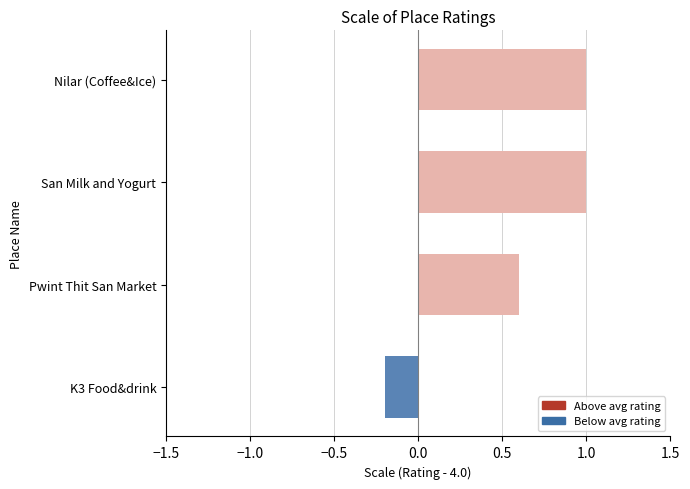

Reading top to bottom, extract all data points from this chart.

Nilar (Coffee&Ice)=1.0	San Milk and Yogurt=1.0	Pwint Thit San Market=0.6	K3 Food&drink=-0.2